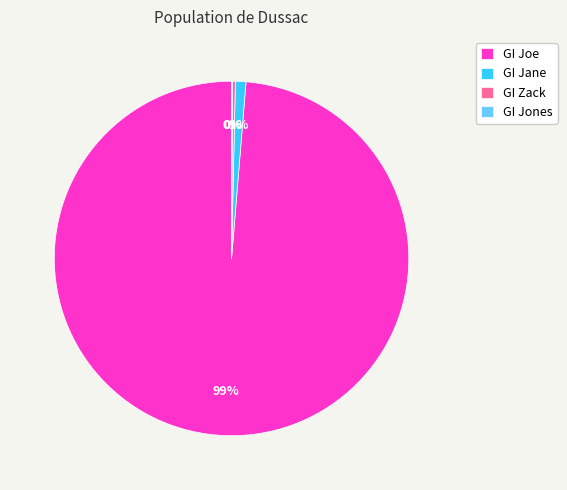

Is it true that GI Joe is 99% of the pie?

True